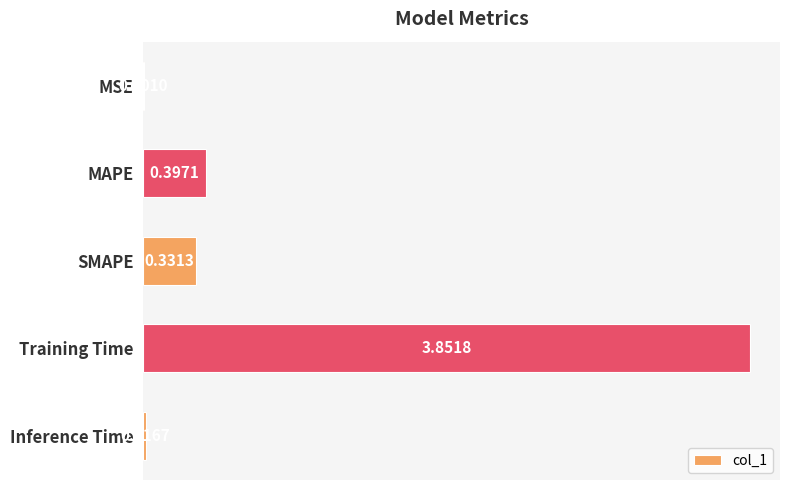

Where is the data nearest to the value 1?

MAPE